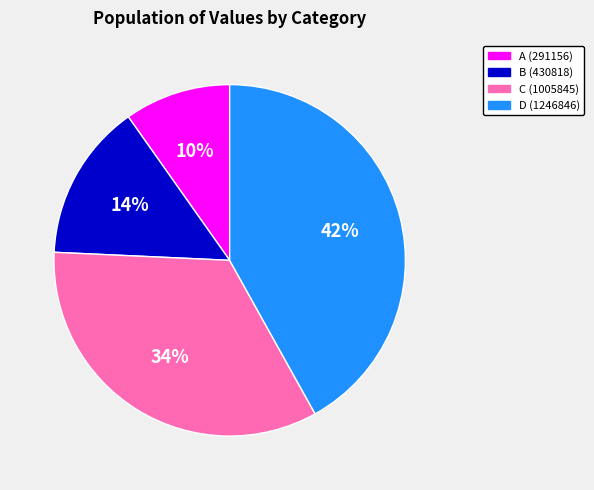

Is D (1246846) the majority of the pie?

No